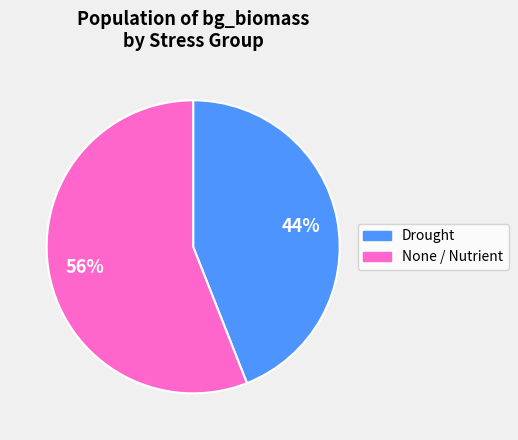

Do None / Nutrient and Drought together represent more than half of the pie?

Yes